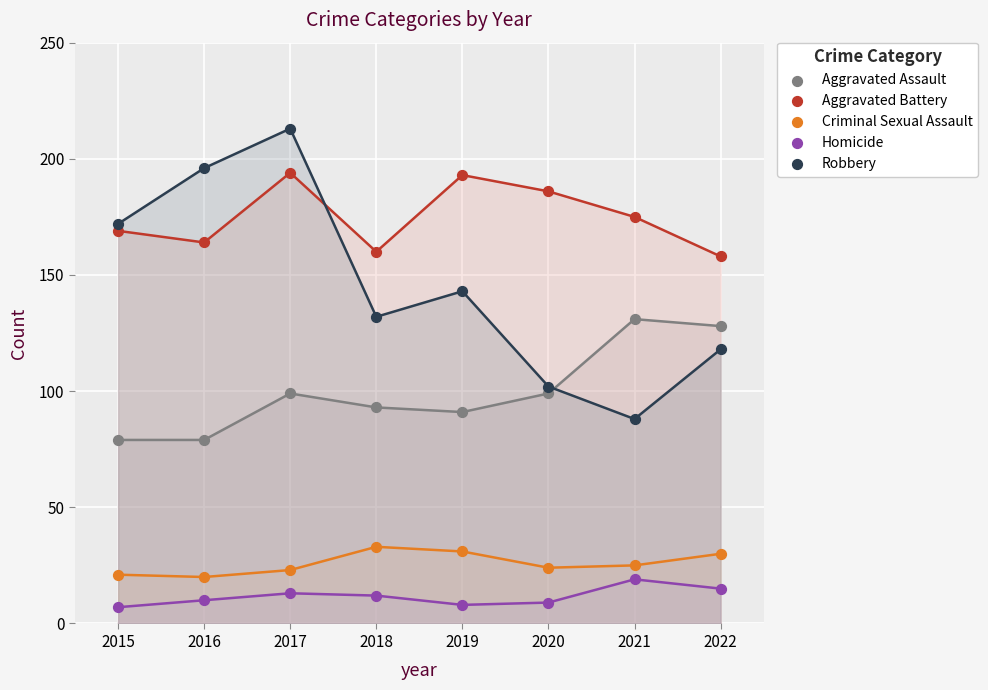

Across all data points, what is the range of X values (max minus min)?

7